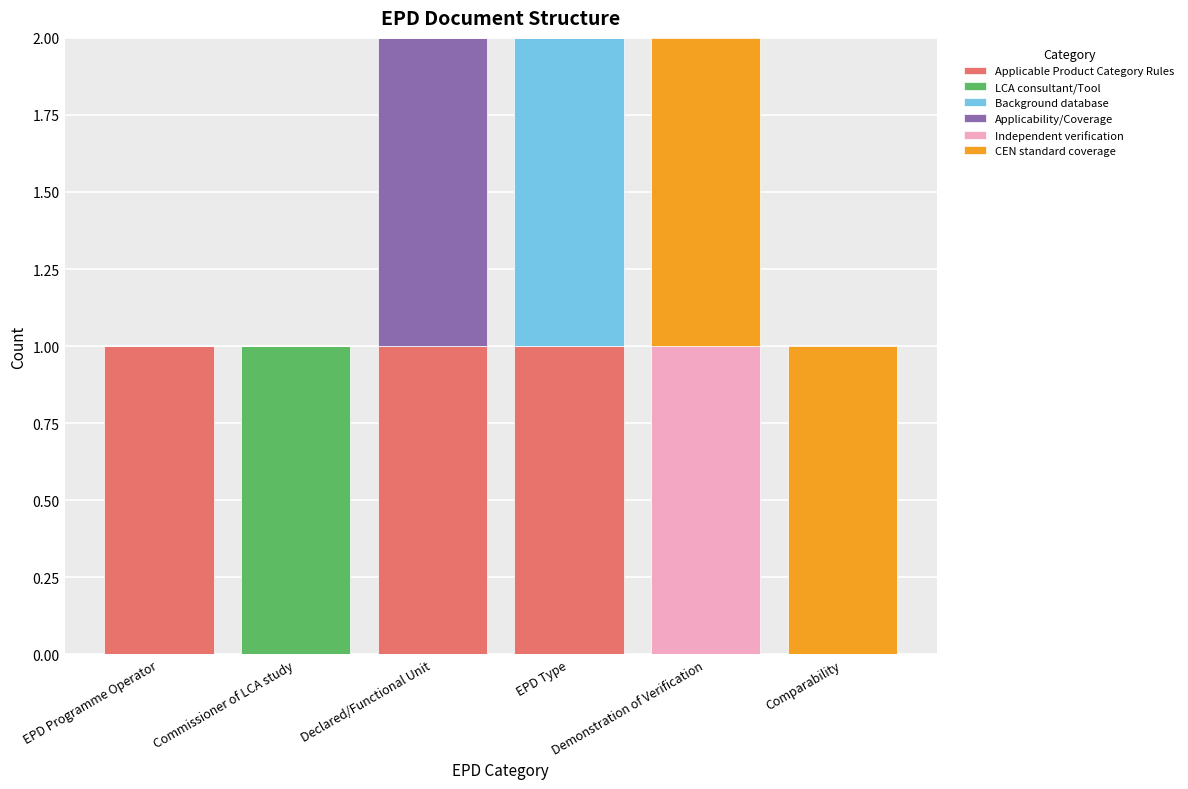

What is the label of the 1st bar from the left?

EPD Programme Operator